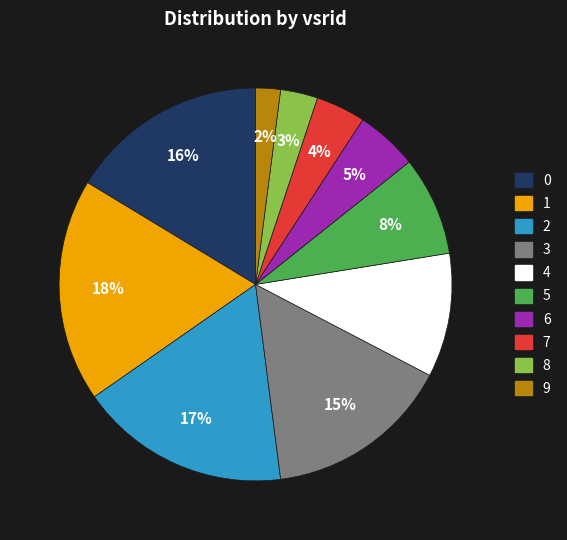

Which category has the smallest portion of the pie?

9